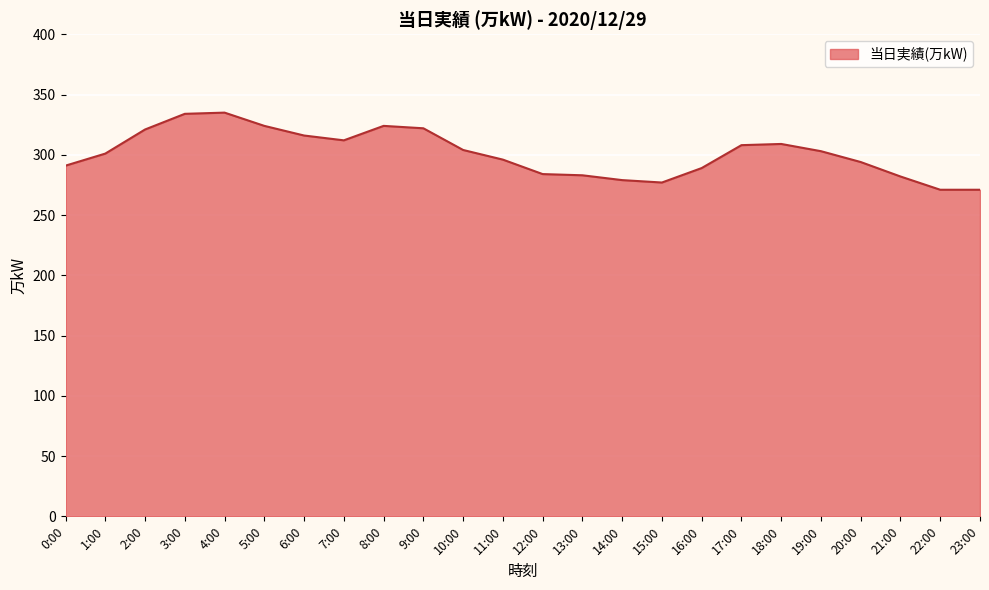

What is the difference between the maximum and minimum values?

64